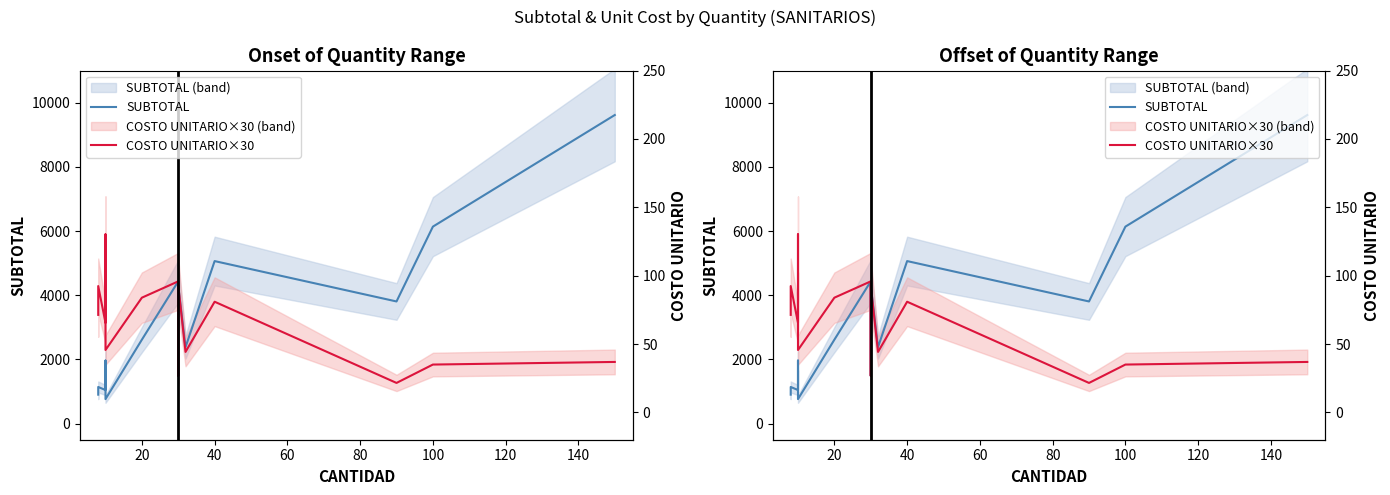

Which series changed the most between 0 and 13?

SUBTOTAL